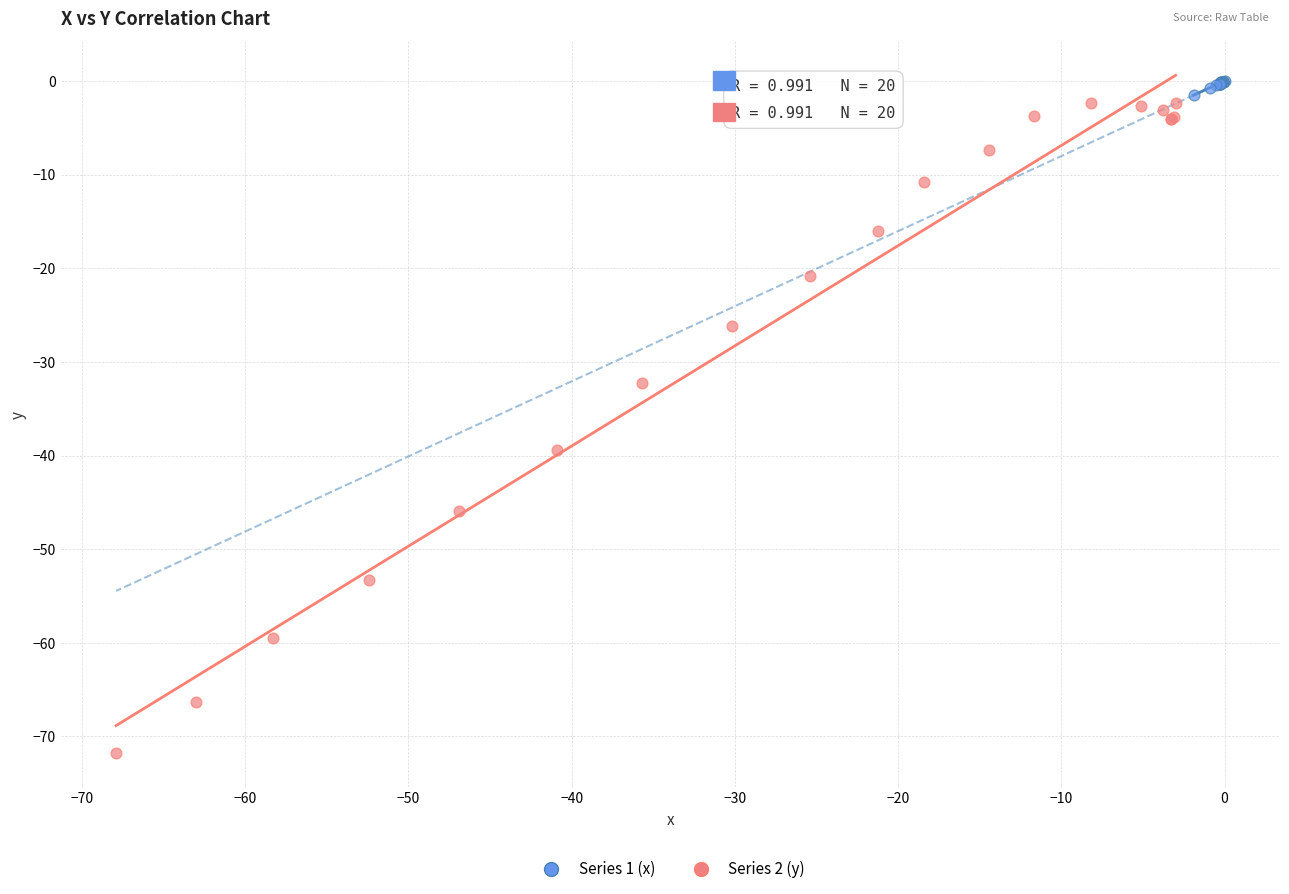

Which series reaches the minimum Y coordinate?

Series 2 (y)